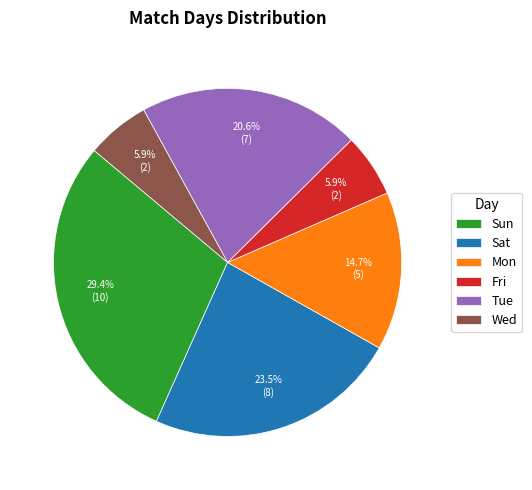

Which slice is the largest?

Sun